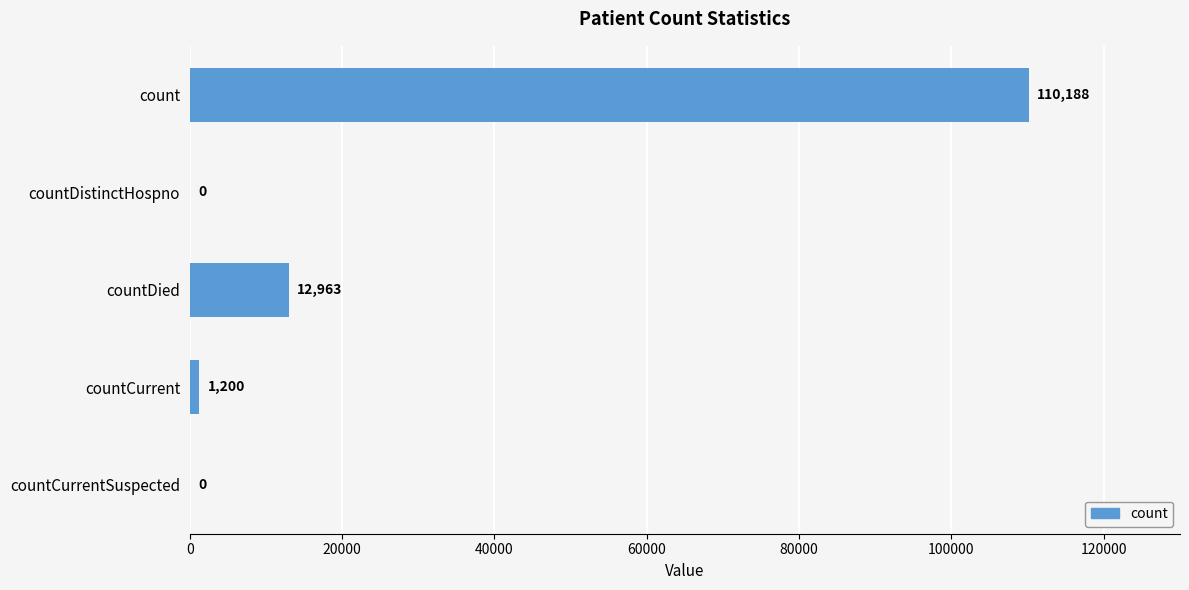

What is the sum of the values at countCurrent and countDied?

14163